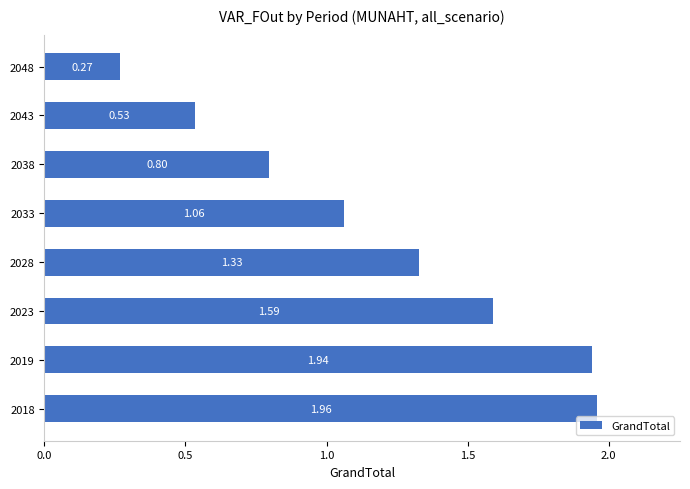

What is the change in value from 2033 to 2043?

-0.5